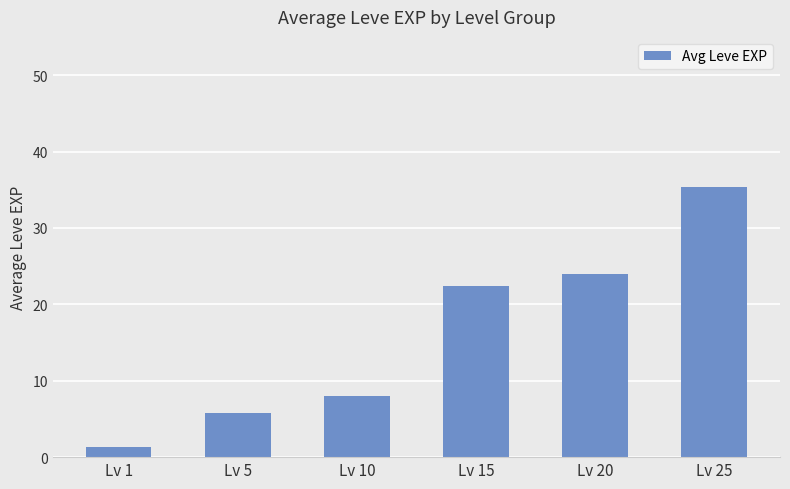

Where is the data nearest to the value 18?

Lv 15